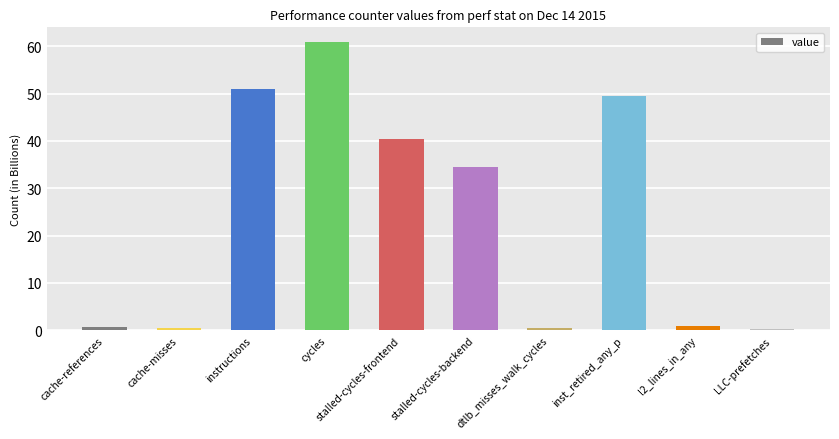

The value at stalled-cycles-frontend is 14.3. True or false?

False